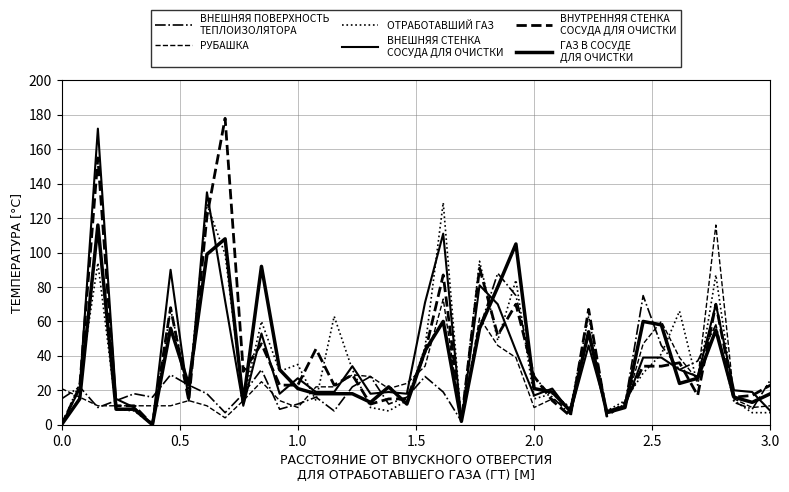

How many lines are shown in the chart?

6